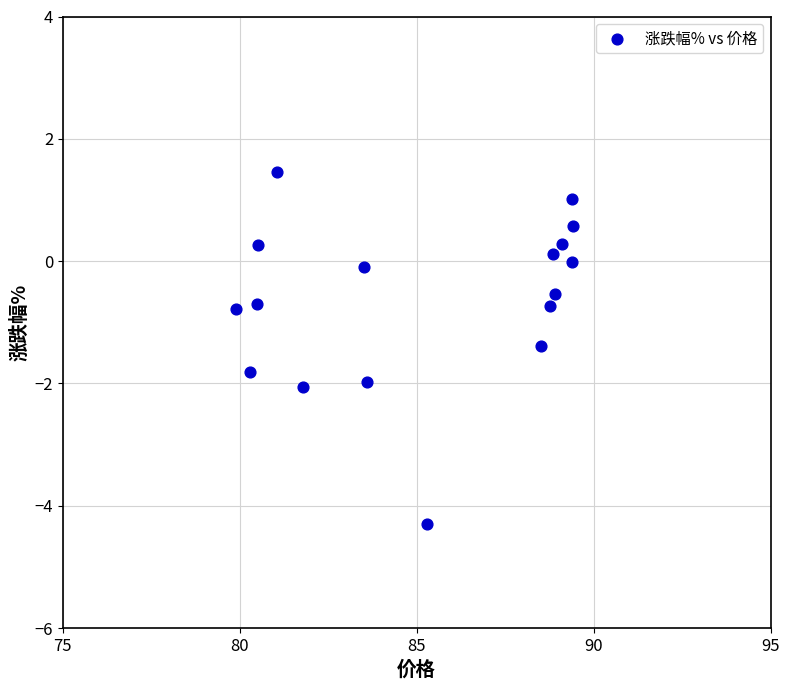

What is the range of X values (max minus min)?

9.5